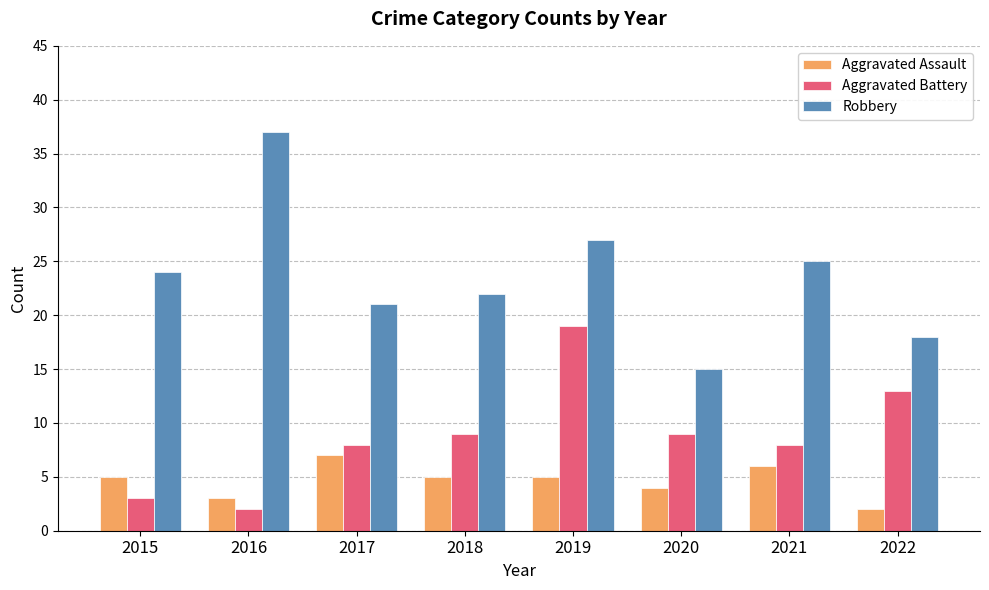

List the series in order of their peak value, lowest first.

Aggravated Assault, Aggravated Battery, Robbery